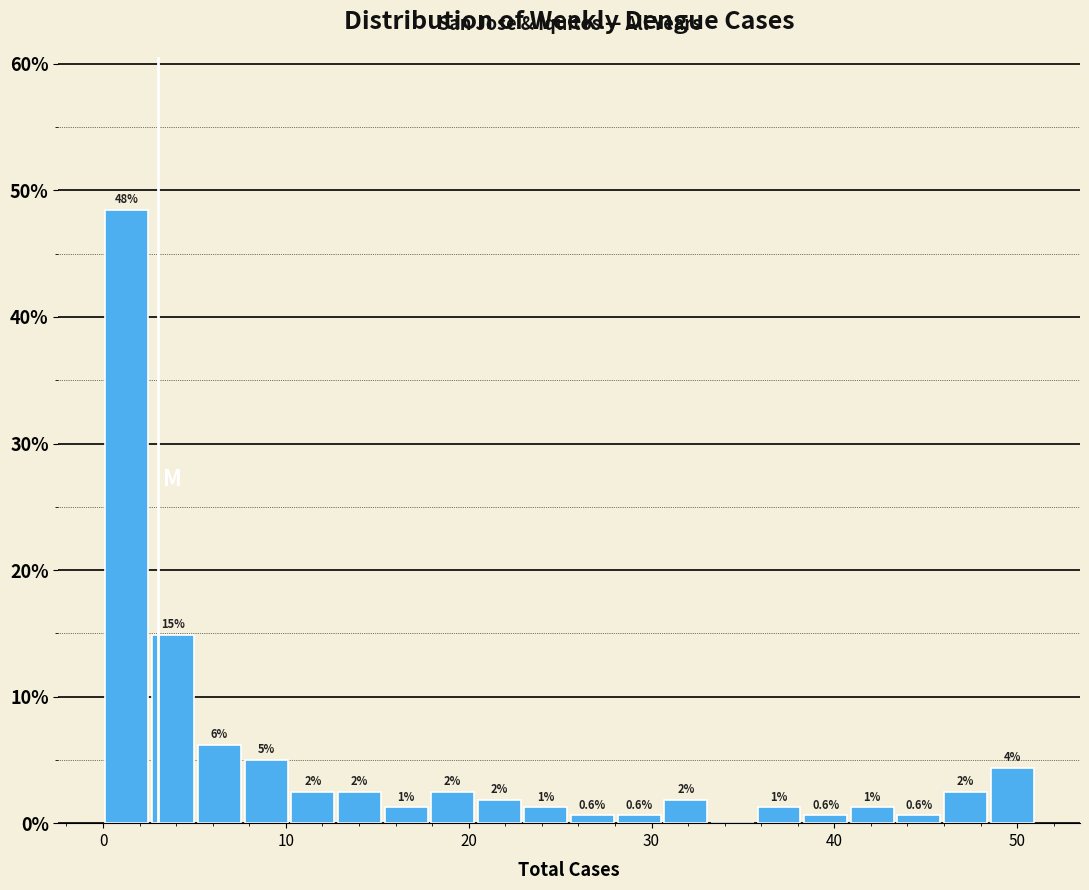

Around what value on the x-axis is the tallest bar? Give the approximate position of its centre, as read against the axis.

1